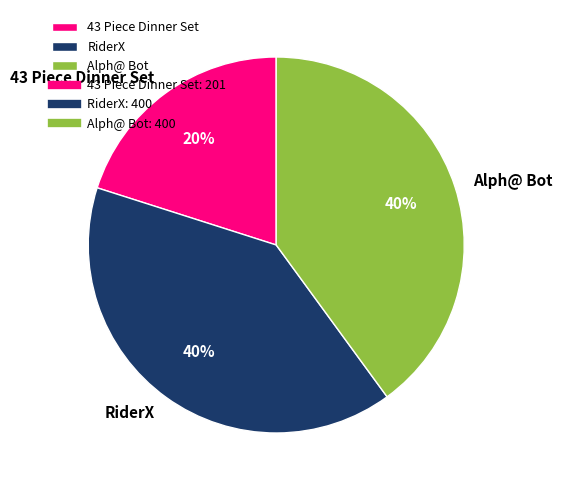

What is the ratio of the value at Alph@ Bot to the value at RiderX?

1.0